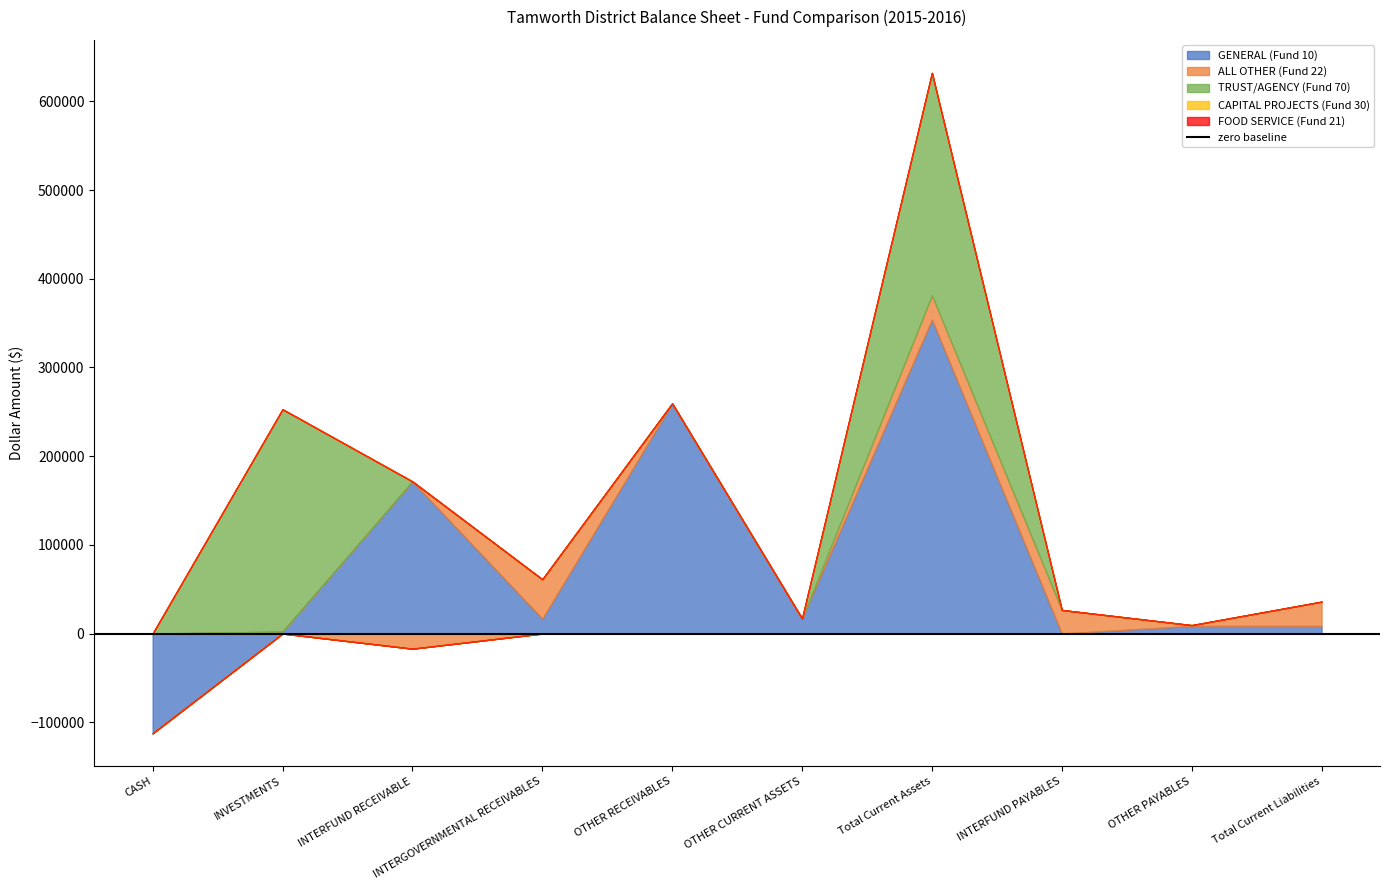

Reading right to left, what are all the values shown in this chart?

GENERAL (Fund 10): 8493.2	8493.2	0.0	353923.0	16802.6	259479.1	16606.4	171477.1	2067.5	-112509.6
ALL OTHER (Fund 22): 27425.8	917.7	26508.1	27425.8	0.0	0.0	44516.6	-17090.8	0.0	0.0
TRUST/AGENCY (Fund 70): 0.0	0.0	0.0	250771.7	0.0	0.0	0.0	0.0	250771.7	0.0
CAPITAL PROJECTS (Fund 30): 0.0	0.0	0.0	0.0	0.0	0.0	0.0	0.0	0.0	0.0
FOOD SERVICE (Fund 21): 0.0	0.0	0.0	0.0	0.0	0.0	0.0	0.0	0.0	0.0